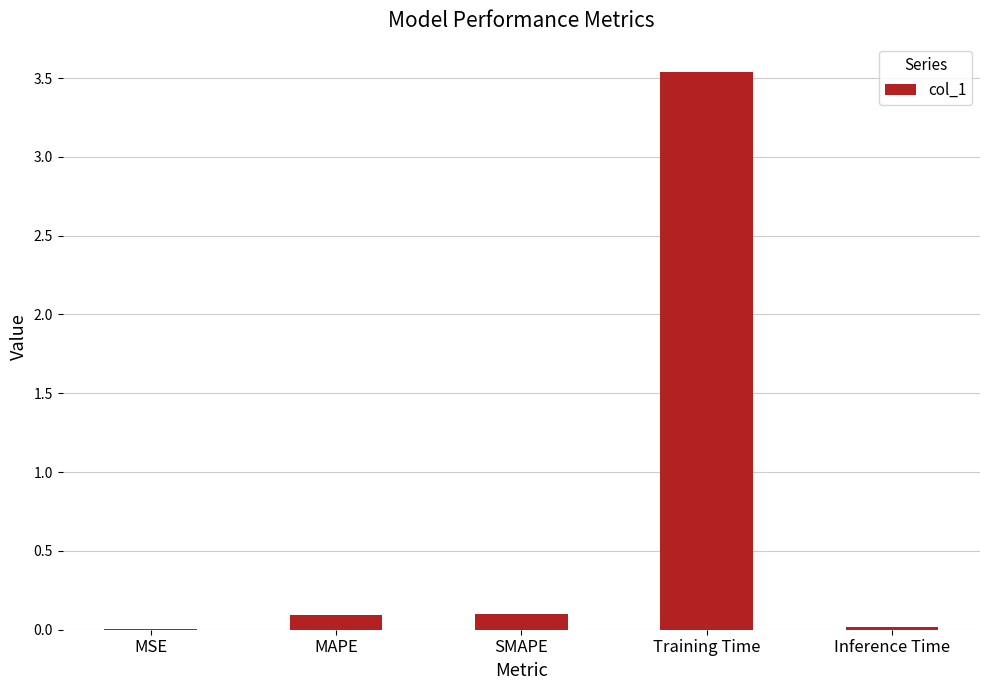

What is the sum of all values?

3.7